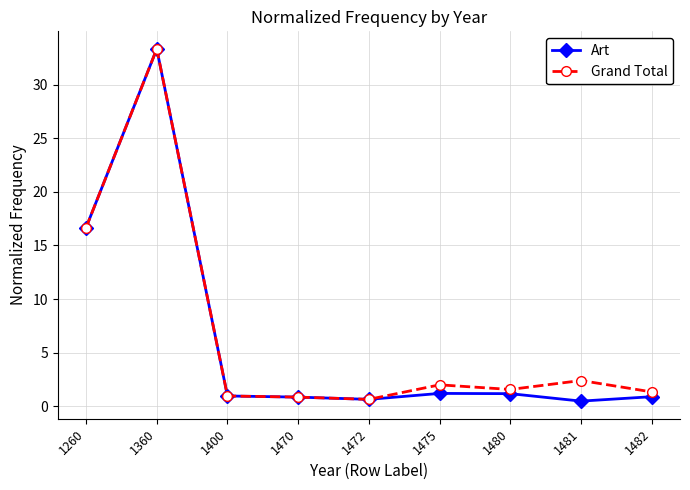

Which series has the largest total across all categories?

Grand Total